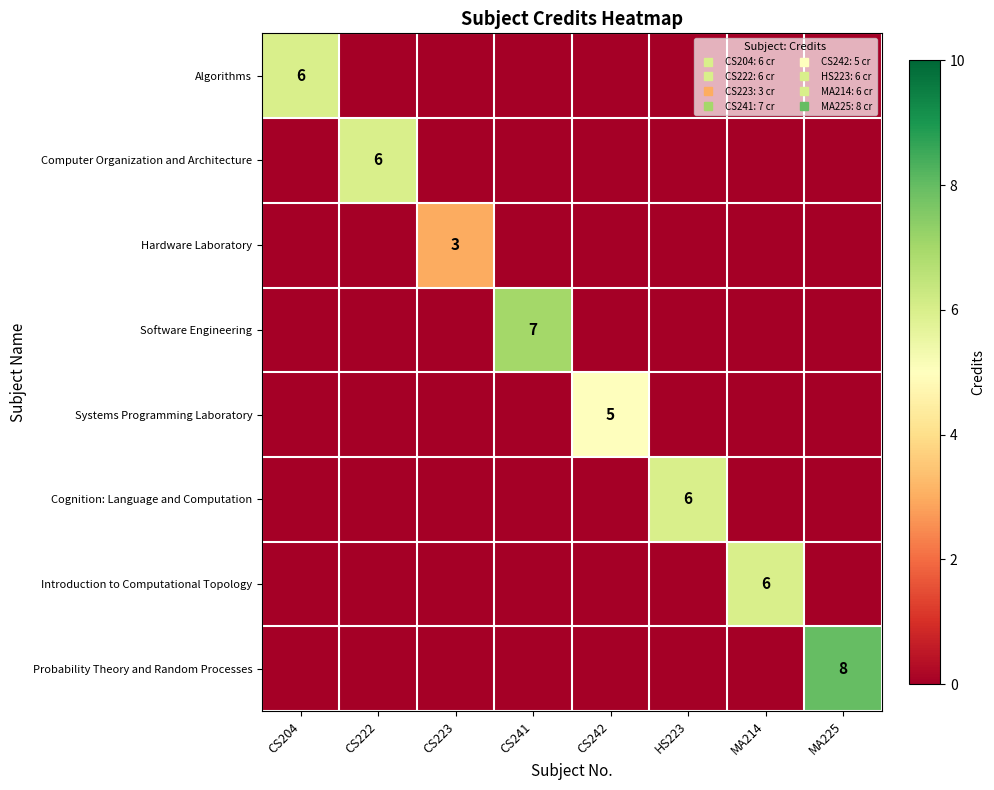

How many positive values does the Probability Theory and Random Processes series have?

1